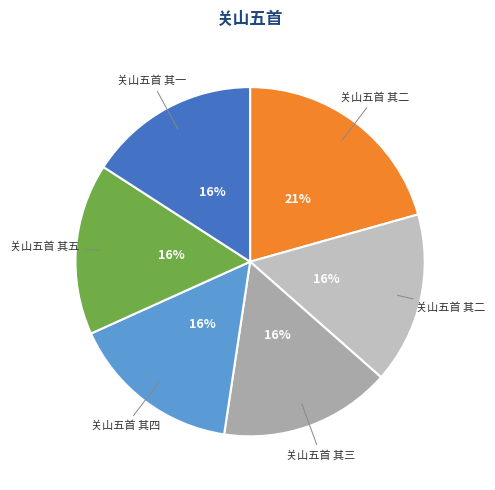

How many slices are in this pie chart?

6